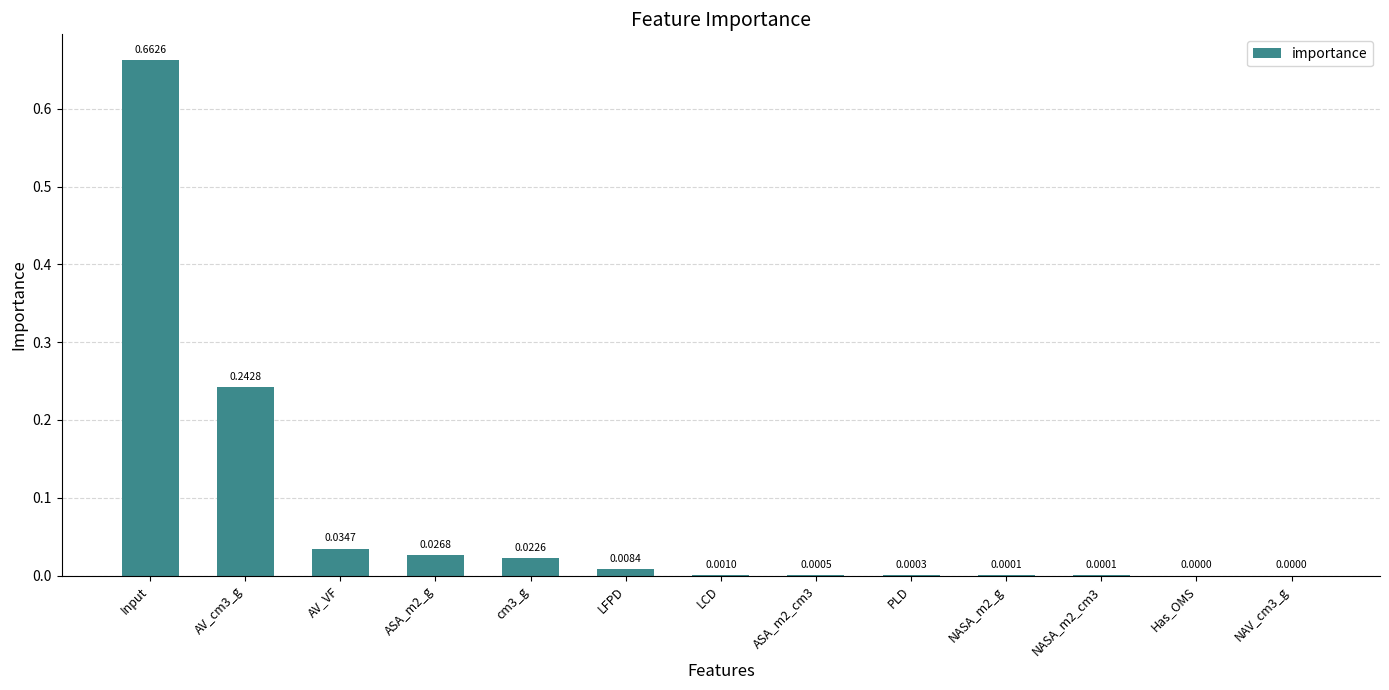

What is the sum of all values?

1.0